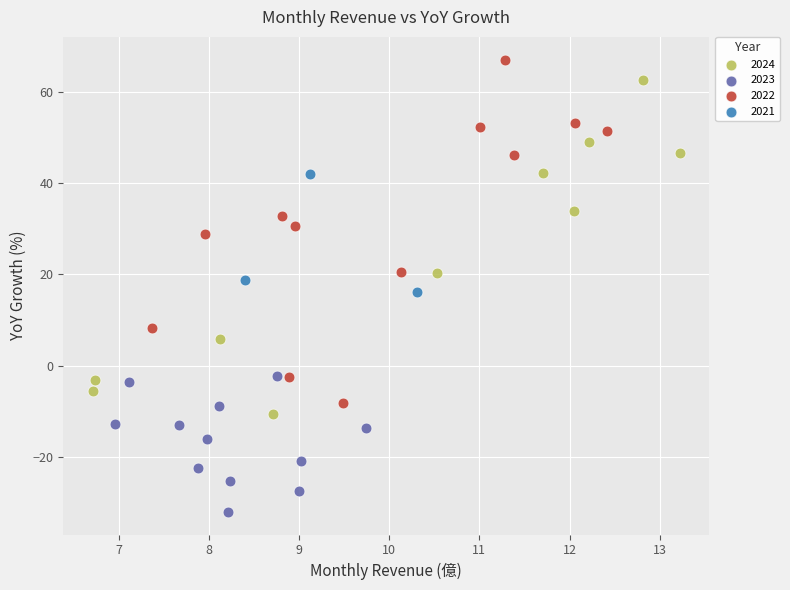

Which series contains the highest Y value?

2022